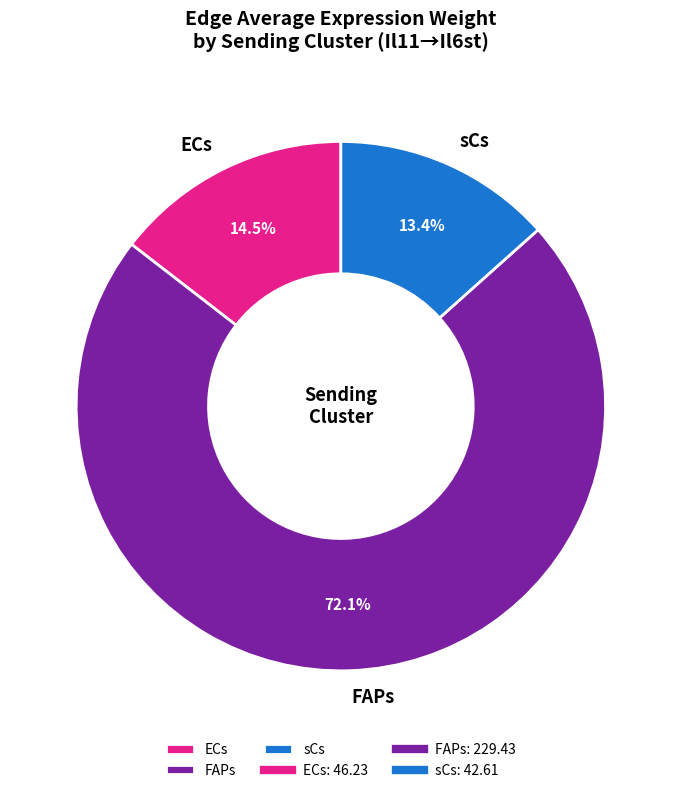

What is the largest slice in the pie chart?

FAPs